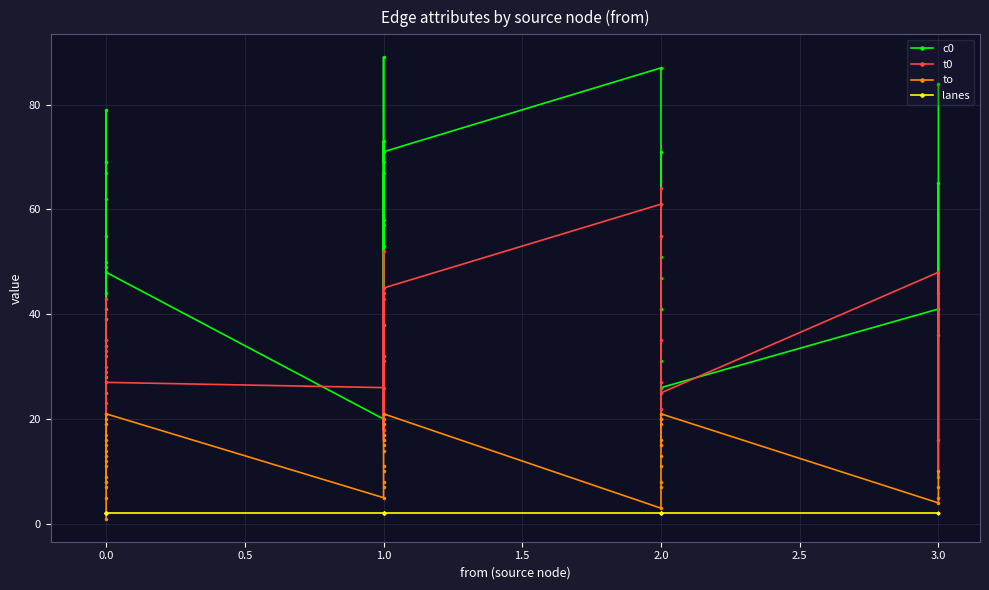

Reading left to right, extract all data points from this chart.

c0: 44	49	41	79	62	67	55	34	69	50	25	28	39	69	48	20	67	32	53	89	58	38	57	73	69	71	87	55	41	71	51	41	47	61	31	26	41	65	36	84
t0: 35	43	19	34	33	27	8	17	29	21	30	23	35	32	27	26	17	16	44	32	52	18	43	18	31	45	61	20	22	35	15	20	27	64	55	25	48	9	44	16
to: 1	2	5	7	8	9	11	12	13	14	15	16	19	20	21	5	7	8	10	11	14	15	16	17	19	21	3	7	8	11	13	15	16	19	20	21	4	5	7	10
lanes: 2	2	2	2	2	2	2	2	2	2	2	2	2	2	2	2	2	2	2	2	2	2	2	2	2	2	2	2	2	2	2	2	2	2	2	2	2	2	2	2